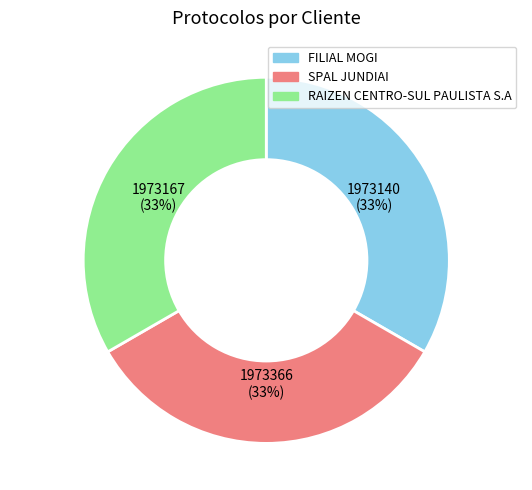

Approximately how many times larger is the value at SPAL JUNDIAI compared to RAIZEN CENTRO-SUL PAULISTA S.A?

1.0